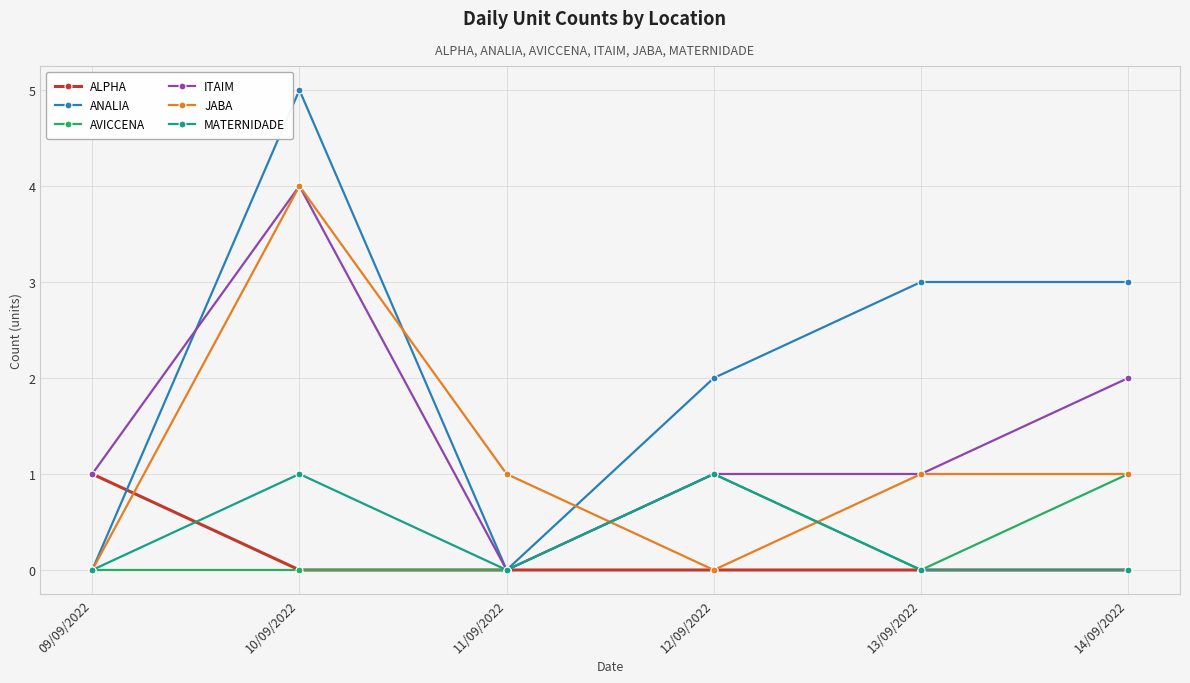

Between 09/09/2022 and 14/09/2022, which series saw the biggest shift?

ANALIA